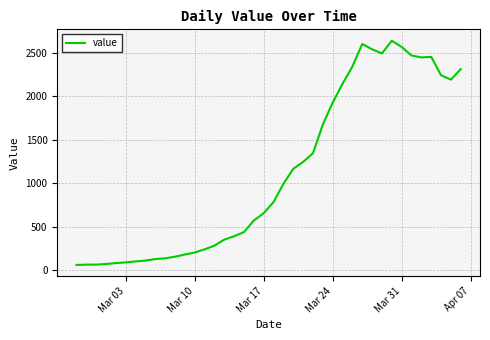

What is the minimum value shown in the chart?

61